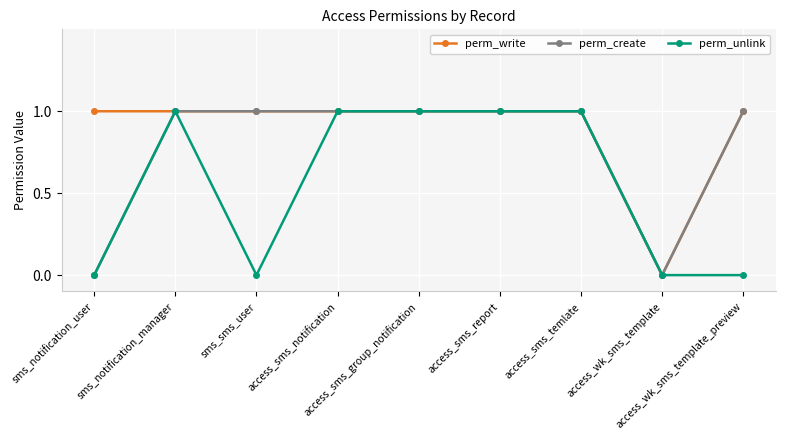

What is the label of the 4th point from the right?

access_sms_report